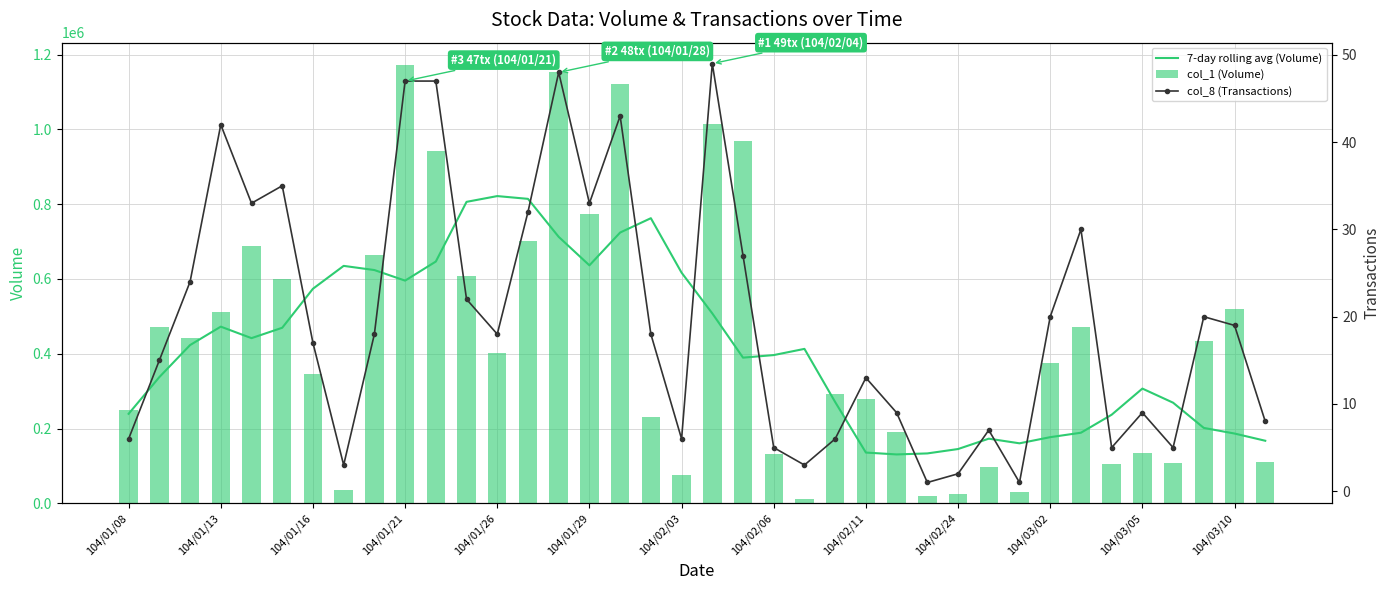

How many data points does each series have?

38